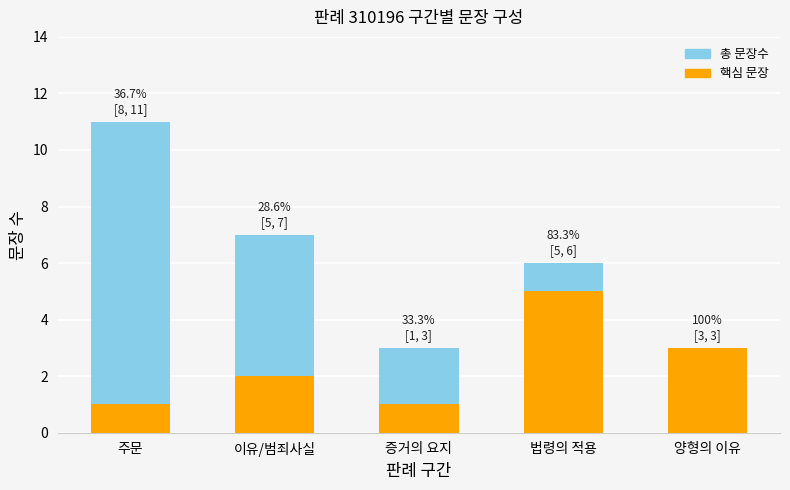

Is the value of 총 문장수 at 증거의 요지 greater than the value of 핵심 문장 at 양형의 이유?

No